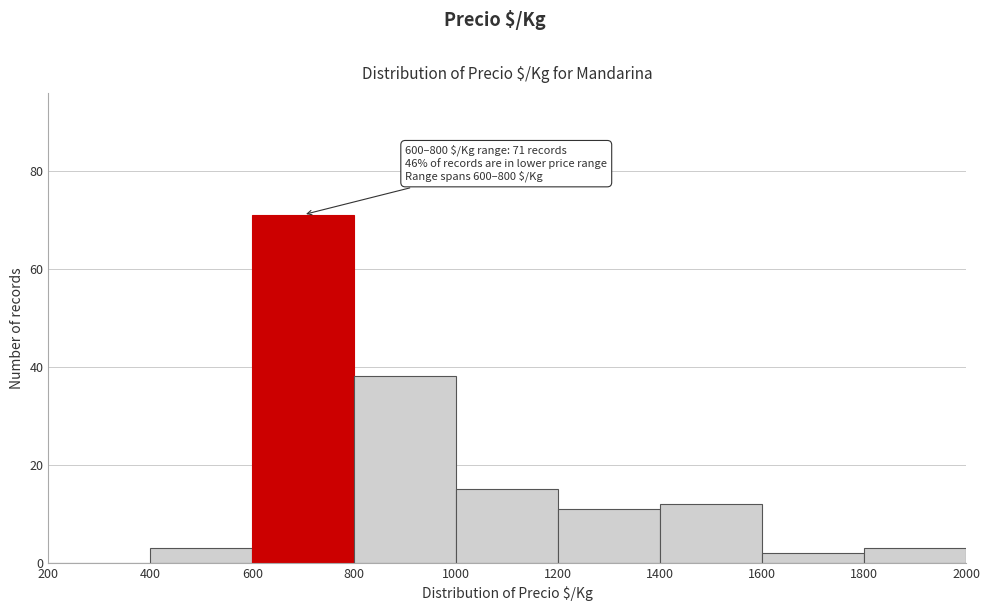

Over which range of the x-axis is the bar tallest?

600 to 800